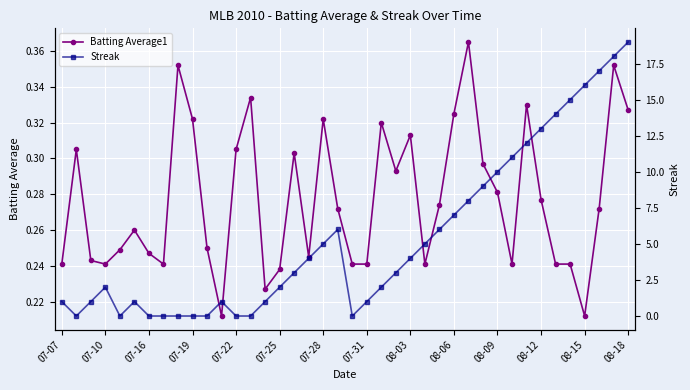

True or false: Batting Average1 has more than 1 points higher than both neighbors.

True